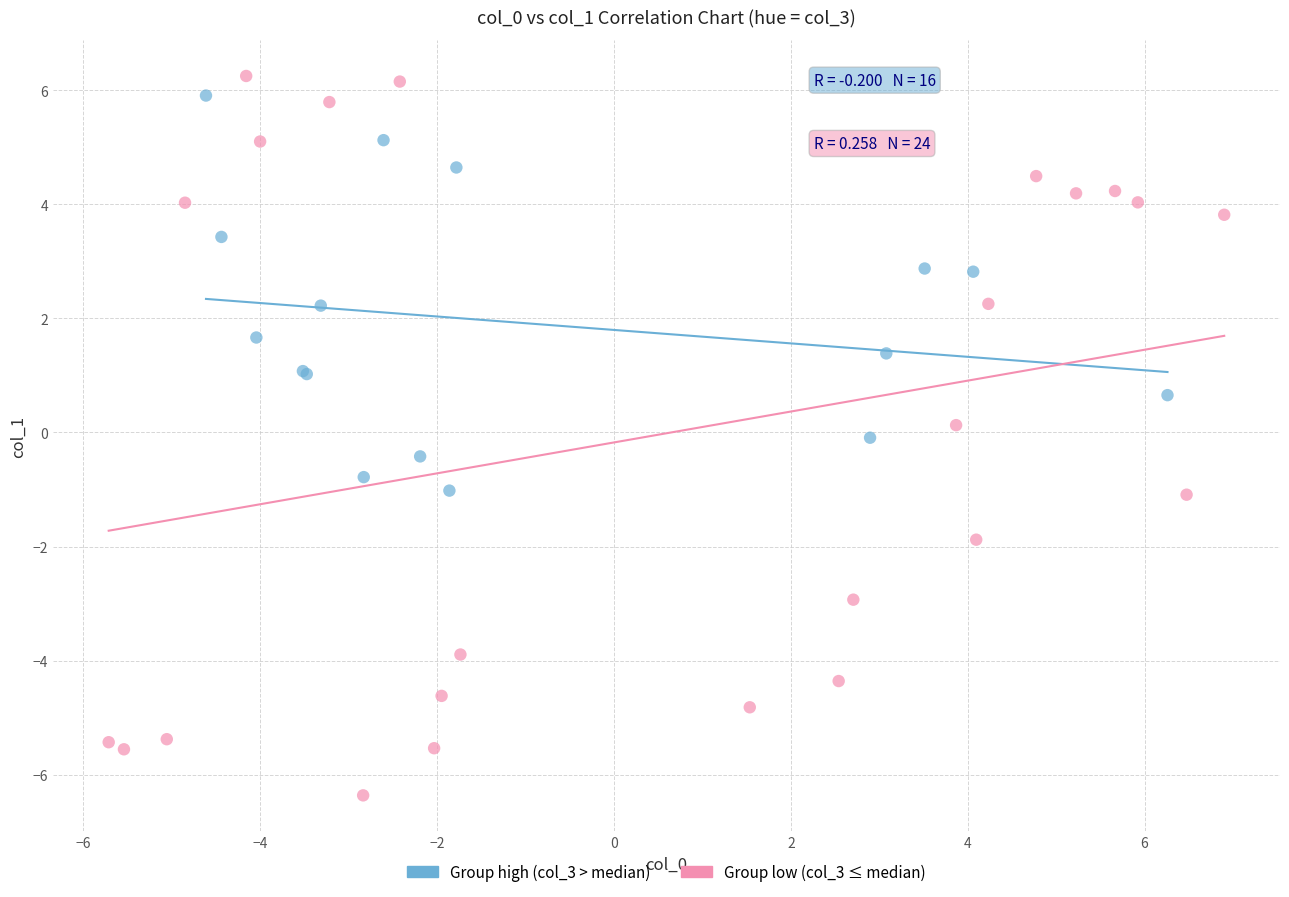

Which series reaches the minimum Y coordinate?

Group low (col_3 ≤ median)